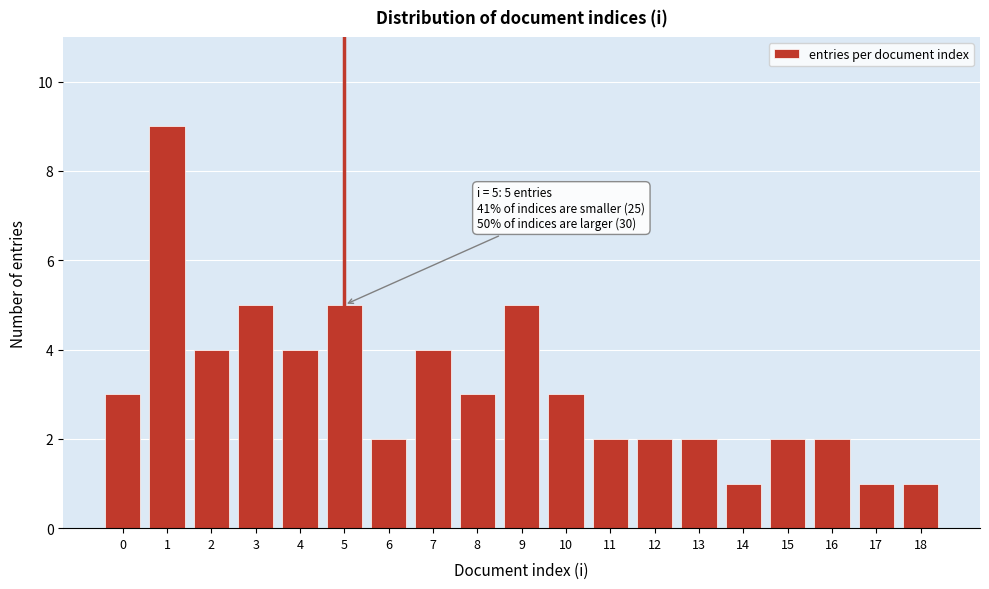

Reading left to right, transcribe all the data shown in this chart.

0=3	1=9	2=4	3=5	4=4	5=5	6=2	7=4	8=3	9=5	10=3	11=2	12=2	13=2	14=1	15=2	16=2	17=1	18=1